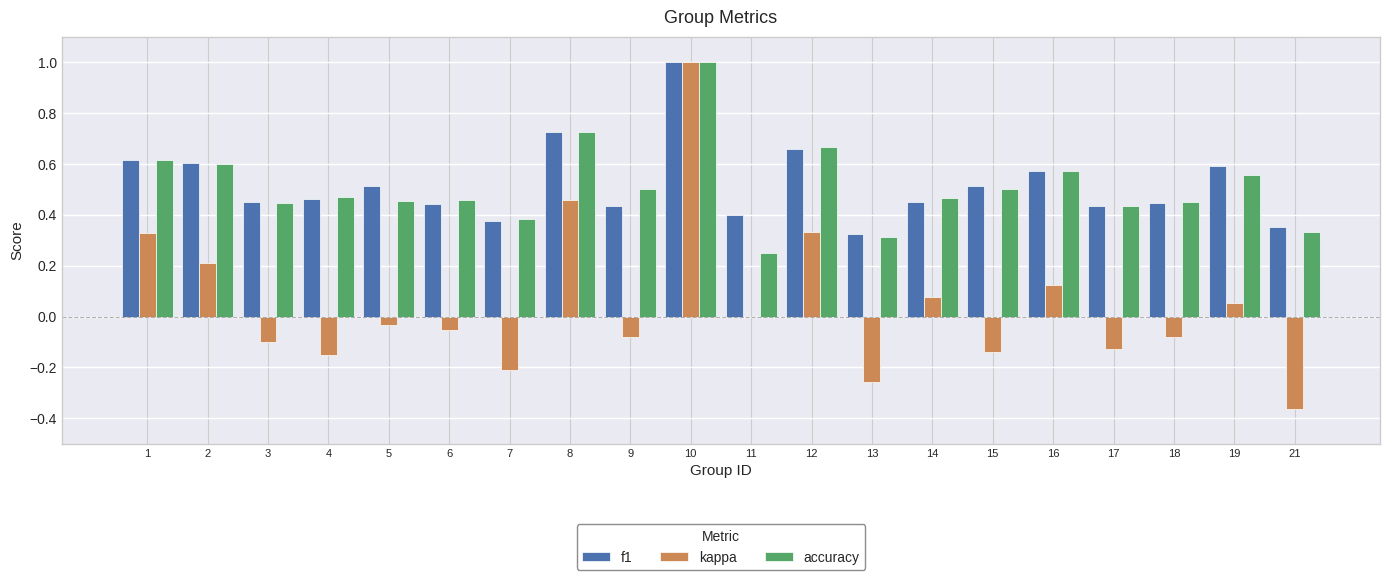

How many groups of bars are there?

20